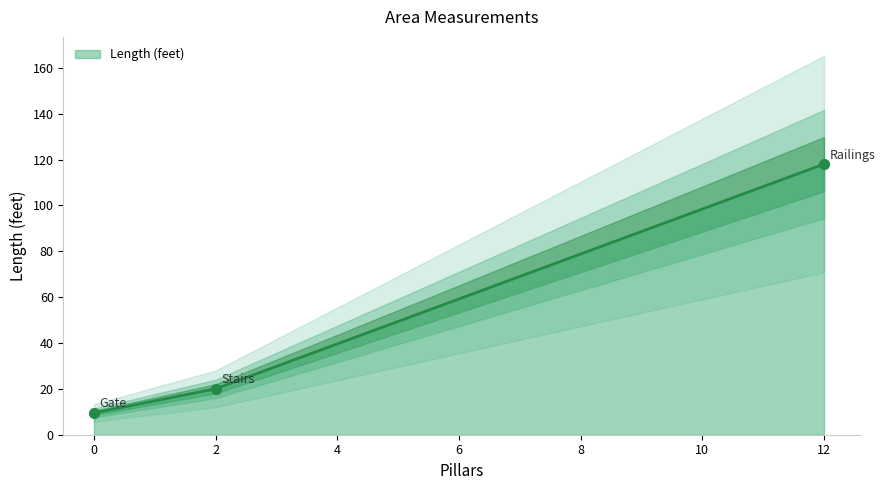

What is the minimum value for Length (feet)?

9.5